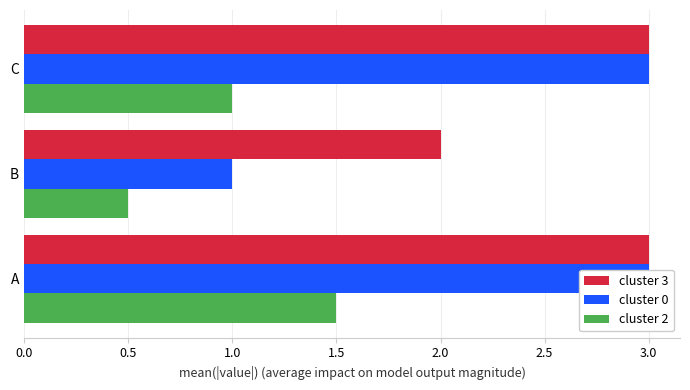

Count the cluster 2 values in the range 0 to 1.

2